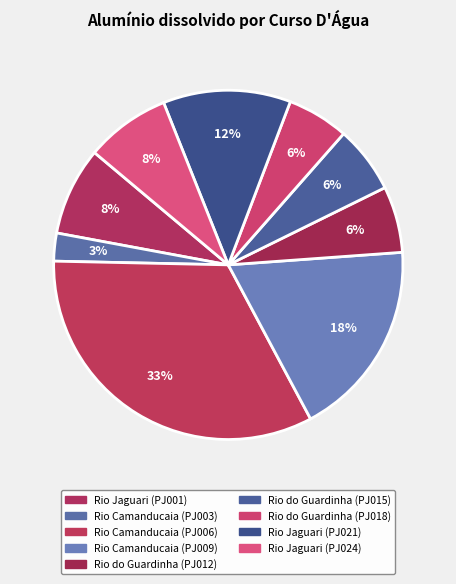

How many slices are in this pie chart?

9